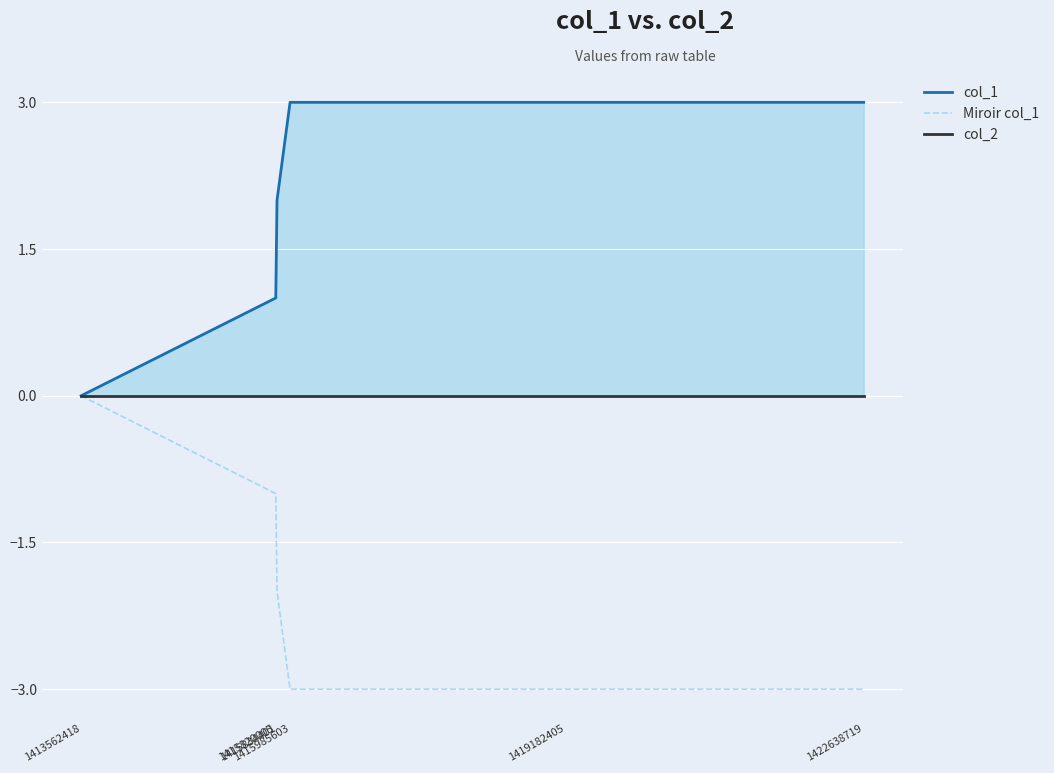

True or false: col_1 and col_2 cross at least once.

False